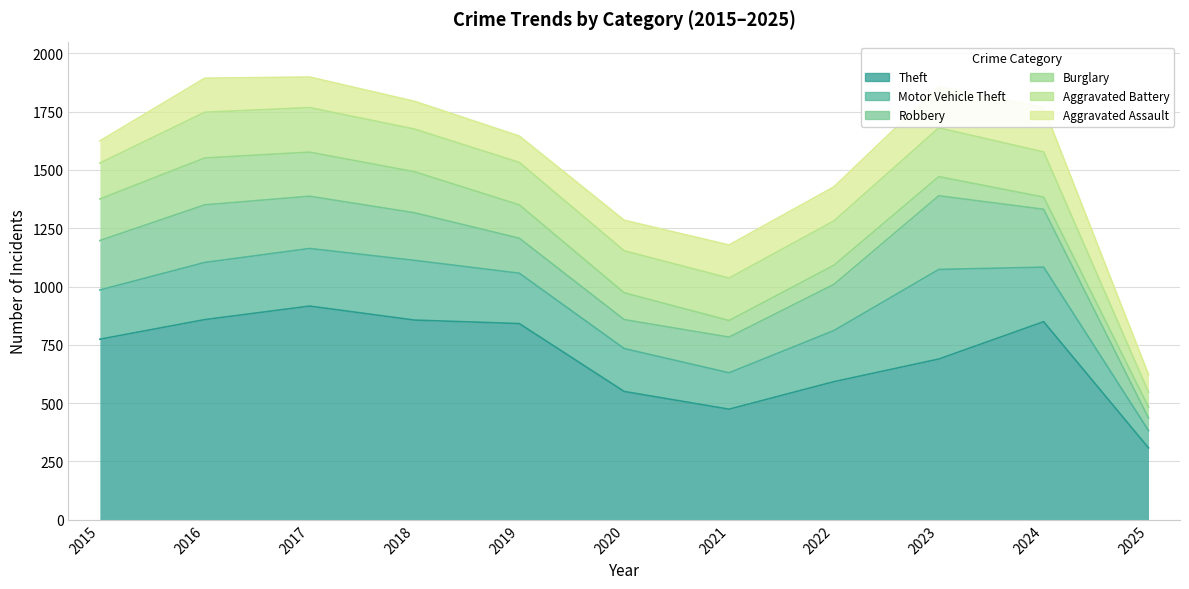

Between 2020 and 2015, which is larger?

2015